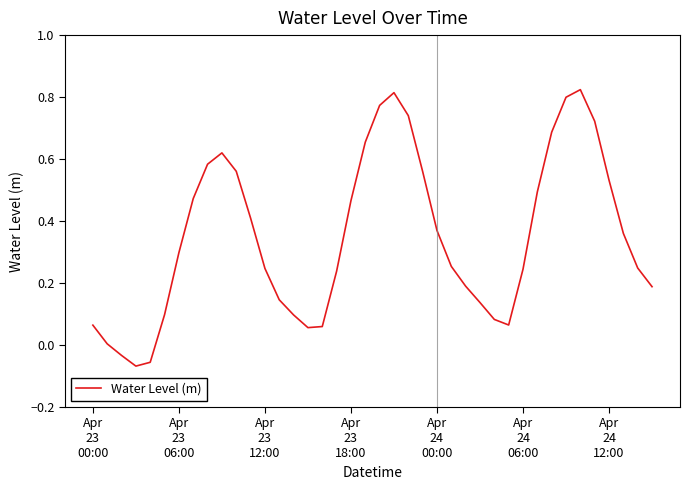

What is the difference between the maximum and minimum values?

0.9